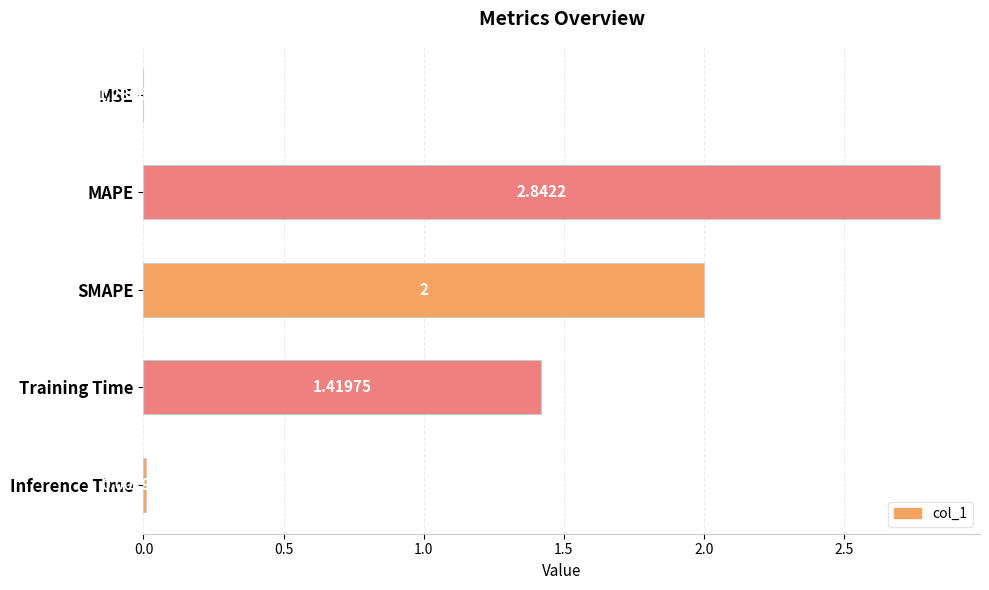

Are the bars horizontal?

Yes